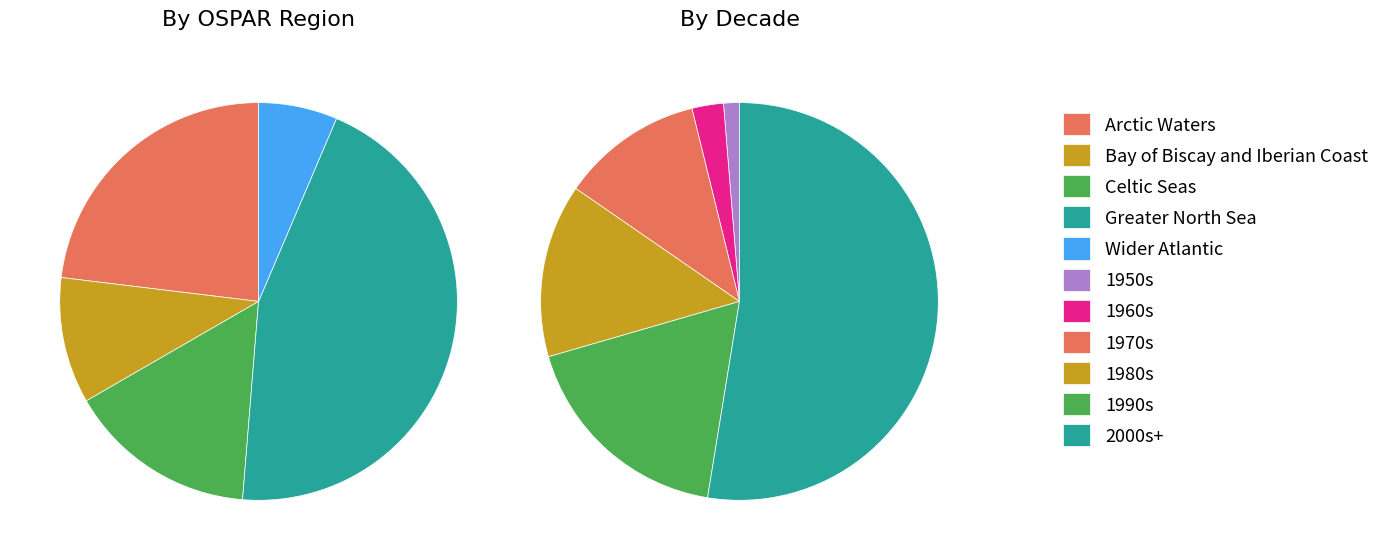

Does Arctic Waters represent more than half of the total?

No